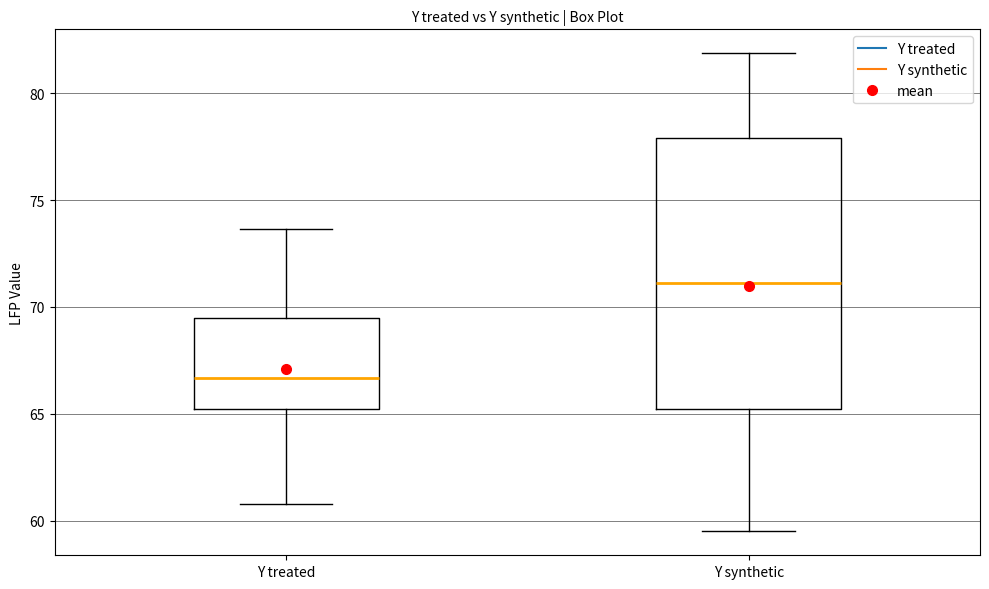

Reading left to right, transcribe this box plot: for each box, give where its median line is, the range the box spans, and where its two whiskers end, as read against the y-axis. The values are not printed on the chart, so give them approximately, as read against the axis.

Y treated: median 66.5, box 65.0 to 69.5, whiskers 61.0 to 73.5
Y synthetic: median 71.0, box 65.0 to 78.0, whiskers 59.5 to 82.0